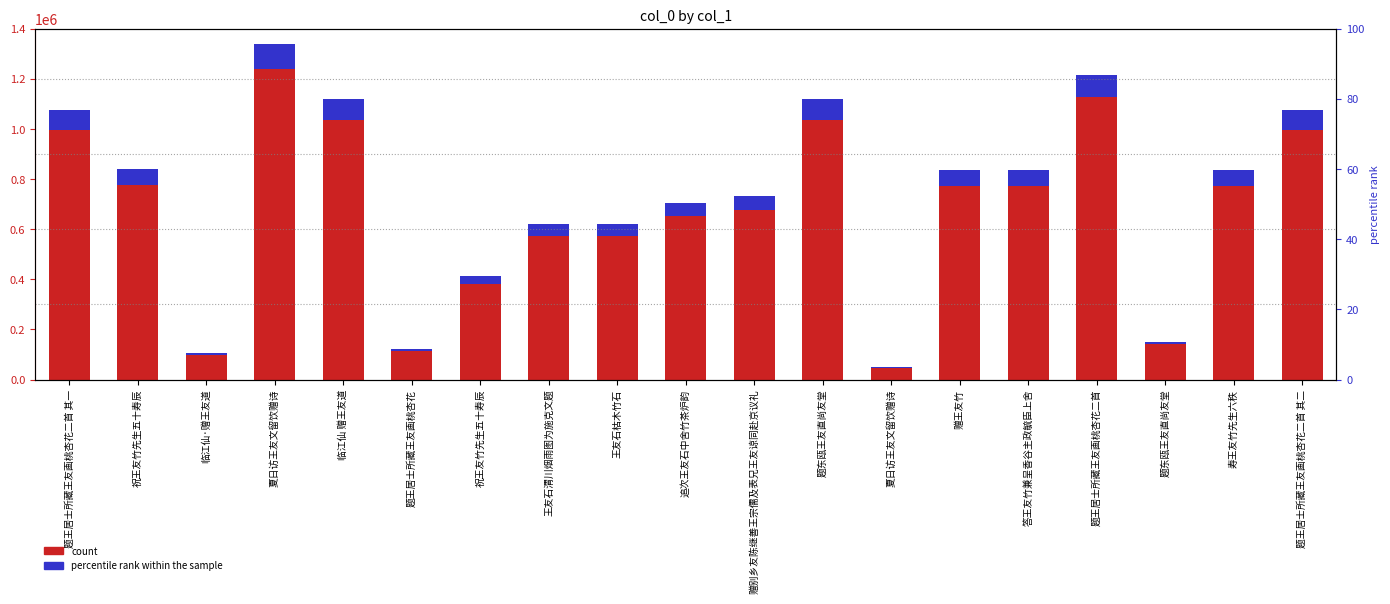

What is the value of the count bar at the 8th from the left?

574413.0